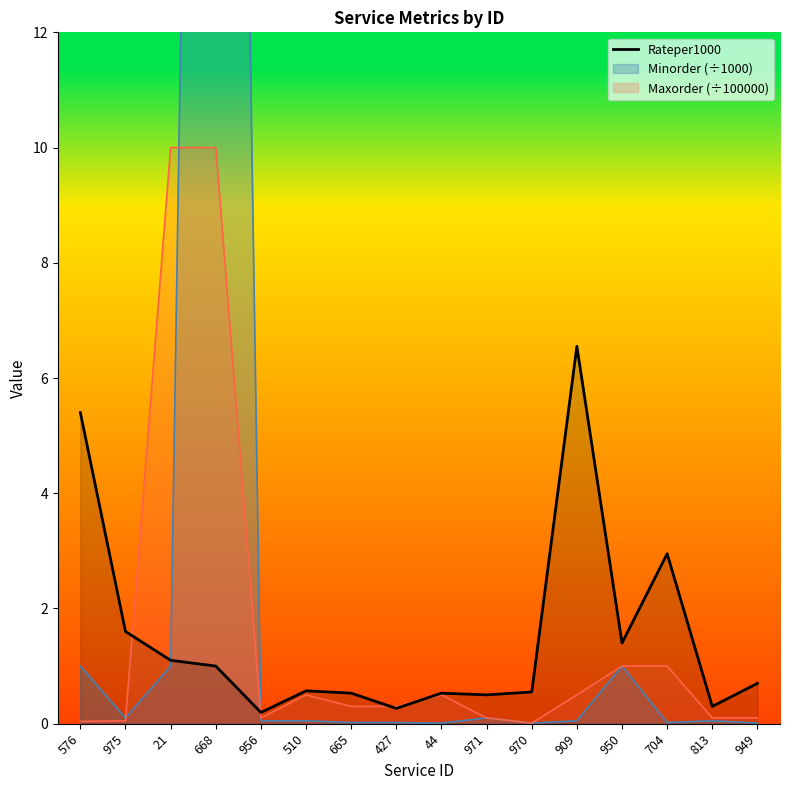

True or false: Maxorder (÷100000) has a value of 1.6 at 704.

False